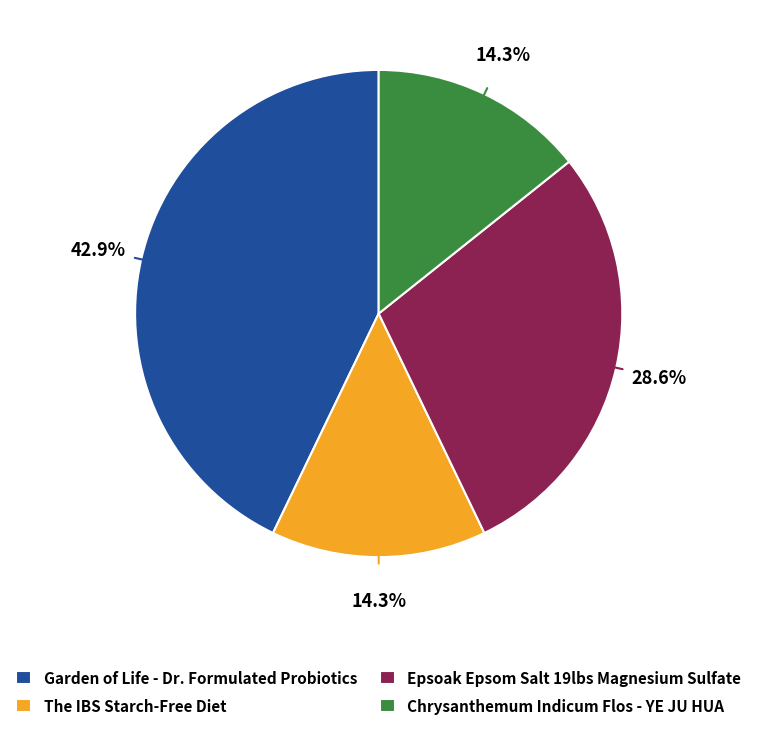

Does Epsoak Epsom Salt 19lbs Magnesium Sulfate account for over 50% of the chart?

No